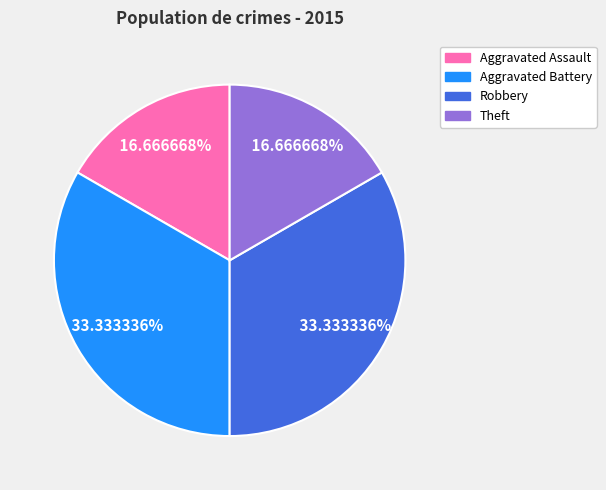

Does any single category account for the majority?

No